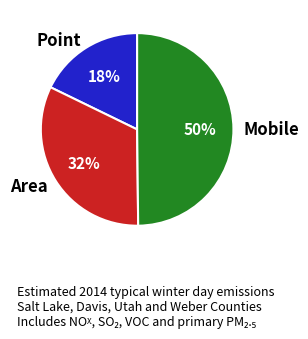

The Point slice represents 26% of the pie. True or false?

False